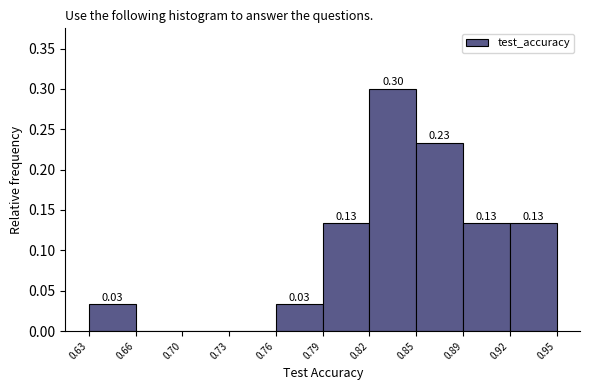

What is the sum of the values at 0.82 and 0.85?

0.5